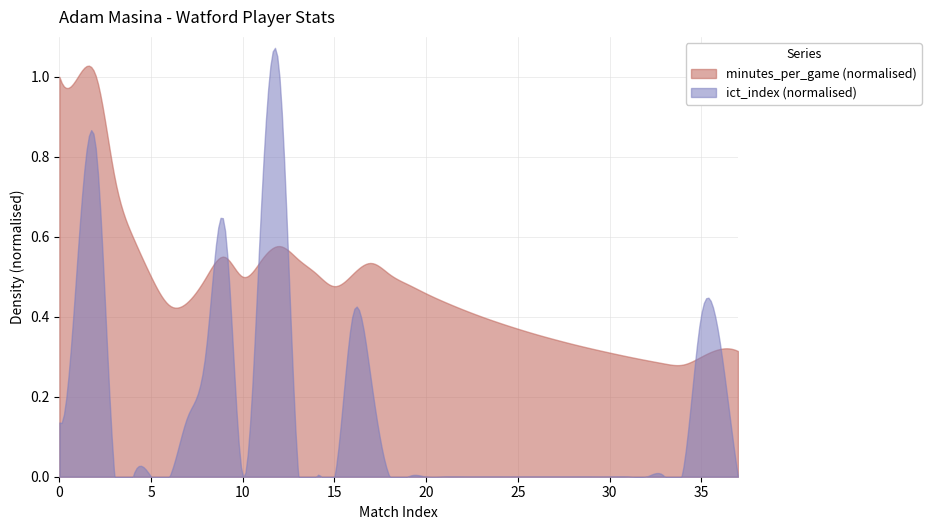

What position from the right is 16?

22